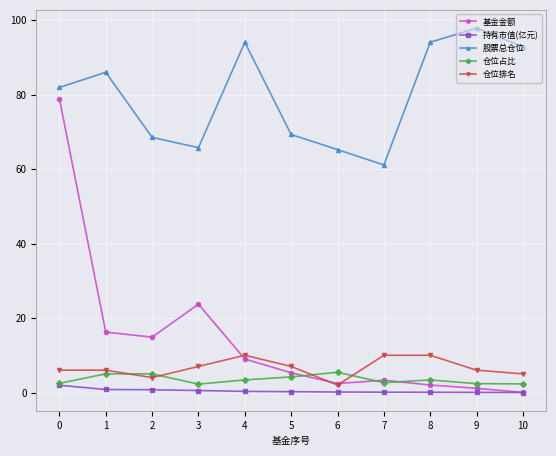

Rank the series by their maximum value, from highest to lowest.

股票总仓位, 基金金额, 仓位排名, 仓位占比, 持有市值(亿元)